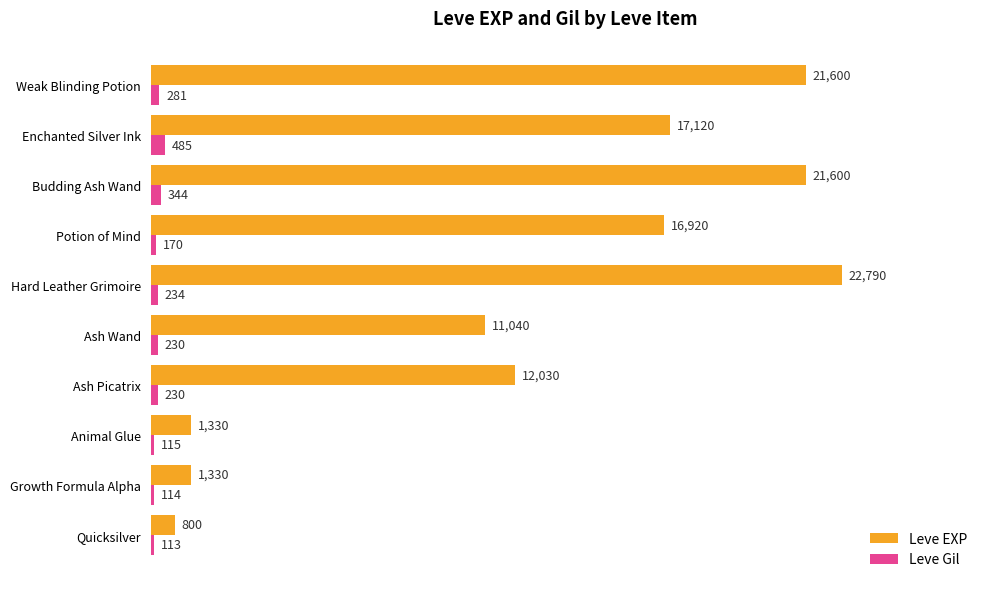

List the series in order of their overall mean, highest first.

Leve EXP, Leve Gil